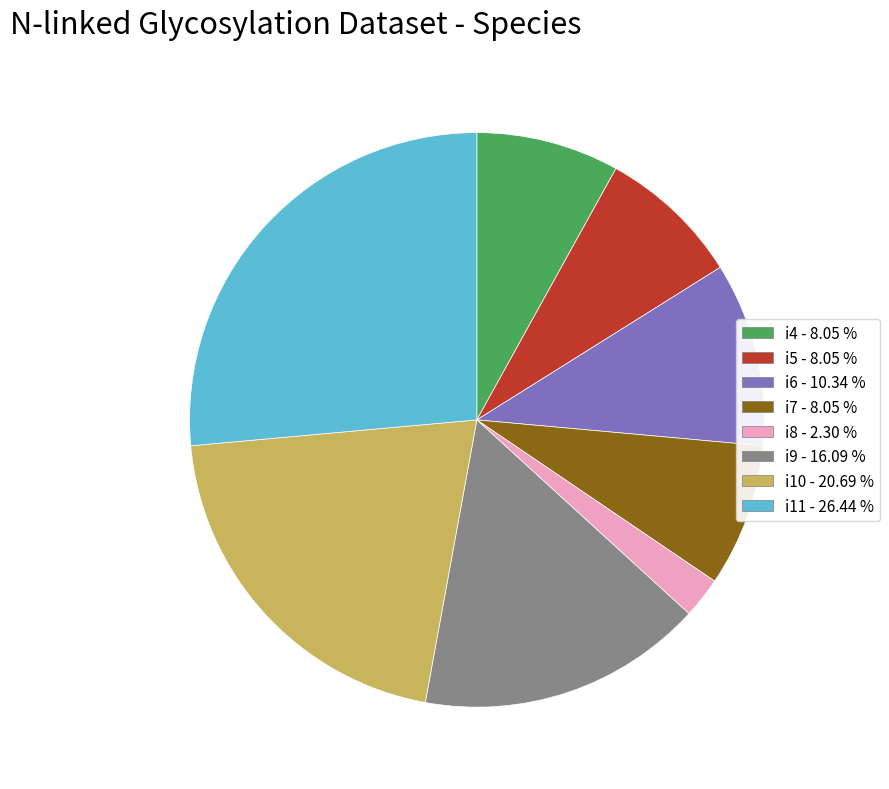

Which slice is the largest?

i11